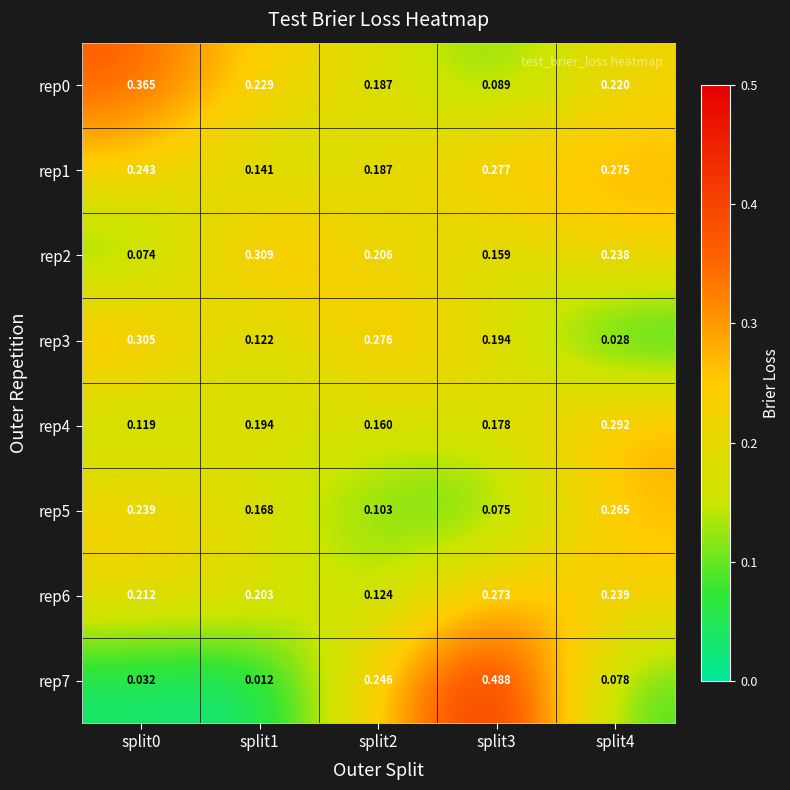

Which series changed the most between split0 and split1?

rep2